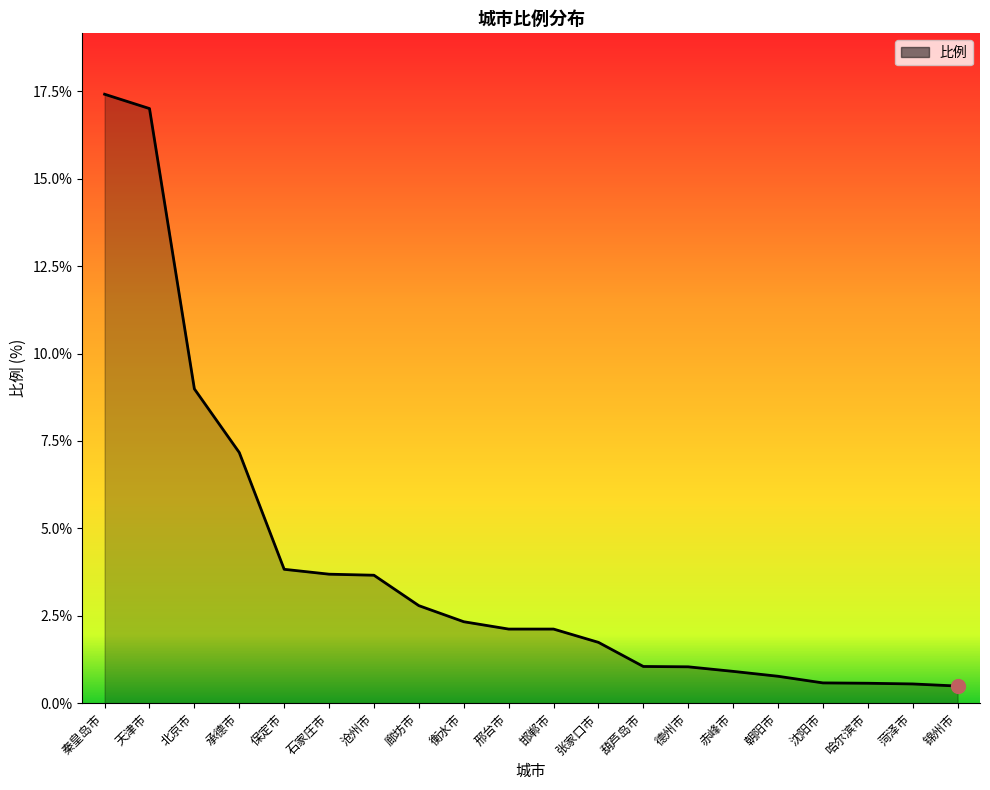

What is the smallest value displayed?

0.5